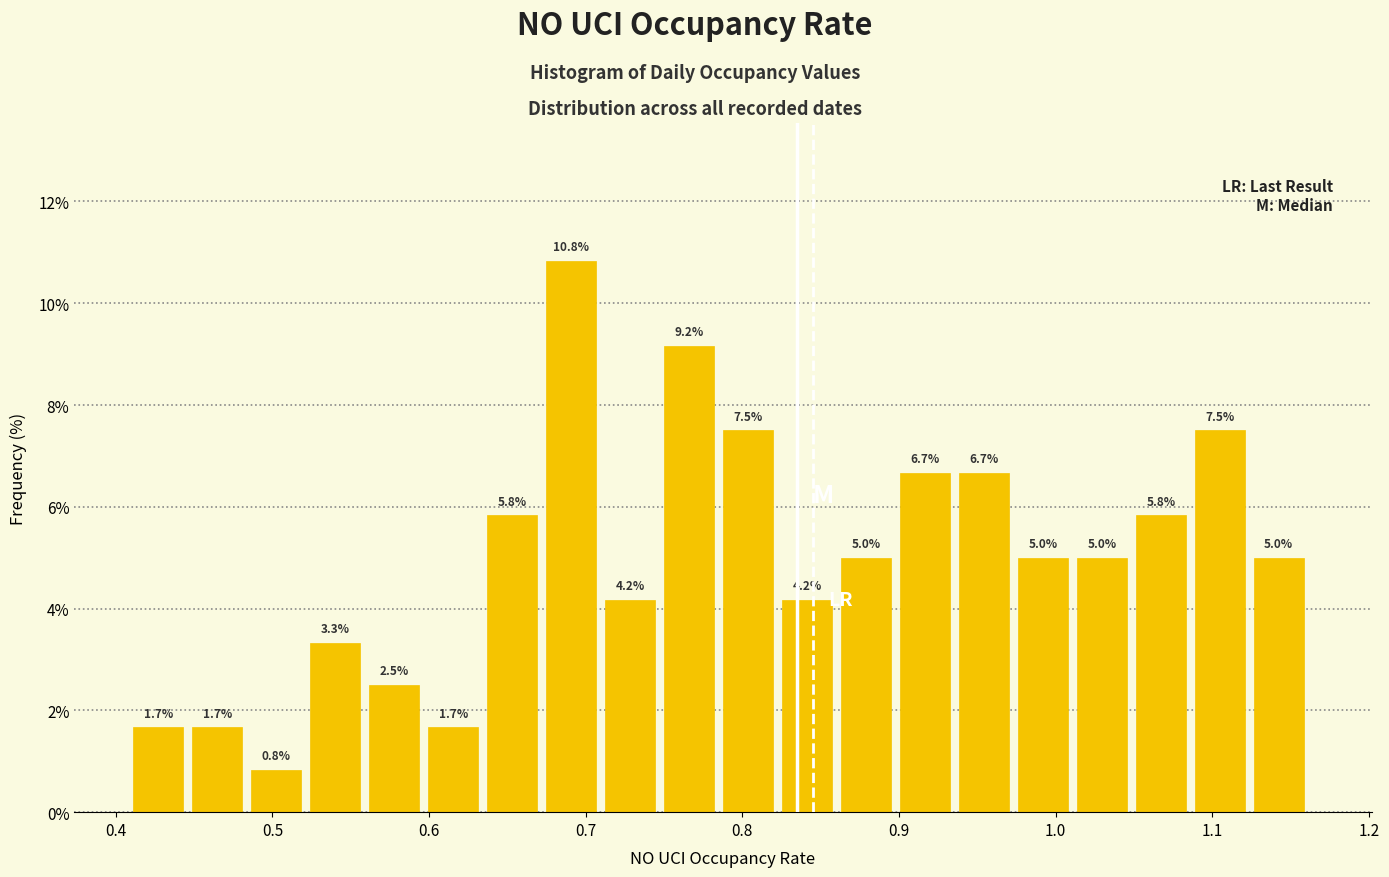

Read against the x-axis, roughly where is the centre of the tallest bar?

0.69